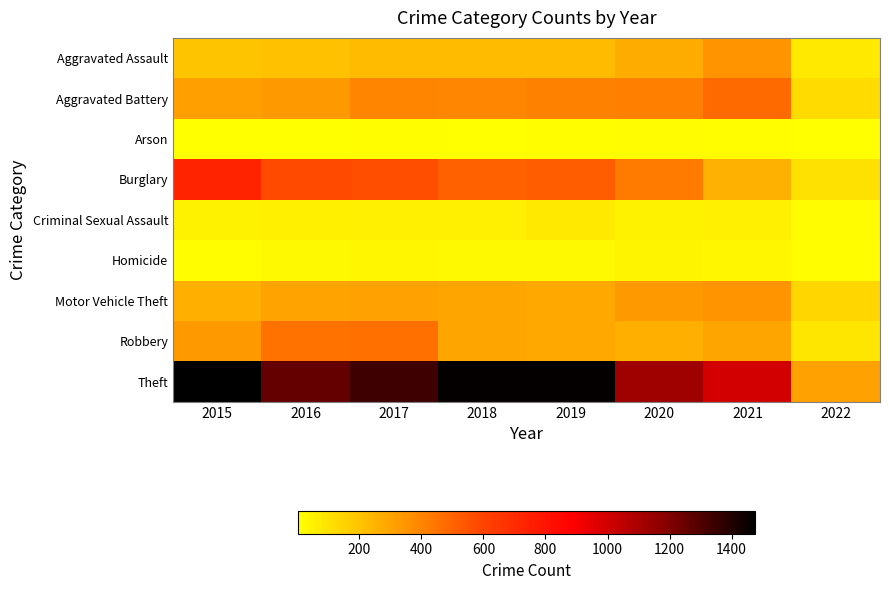

Which series has the widest spread of values?

Theft